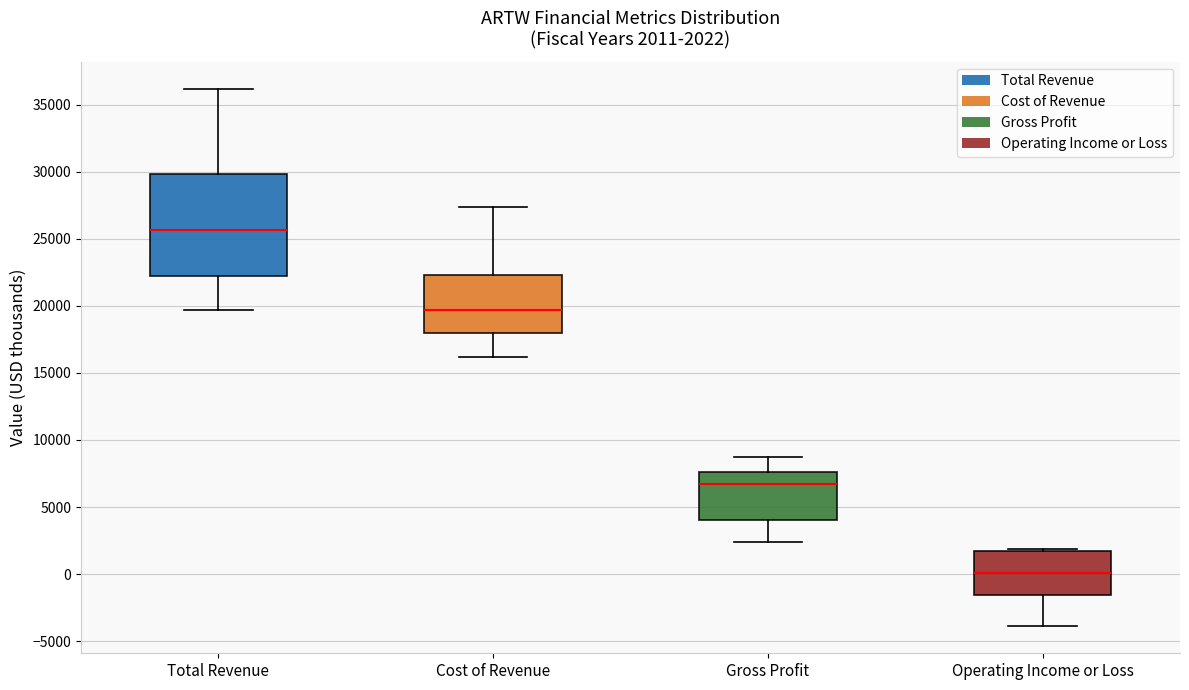

Which box has the lowest median line?

Operating Income or Loss